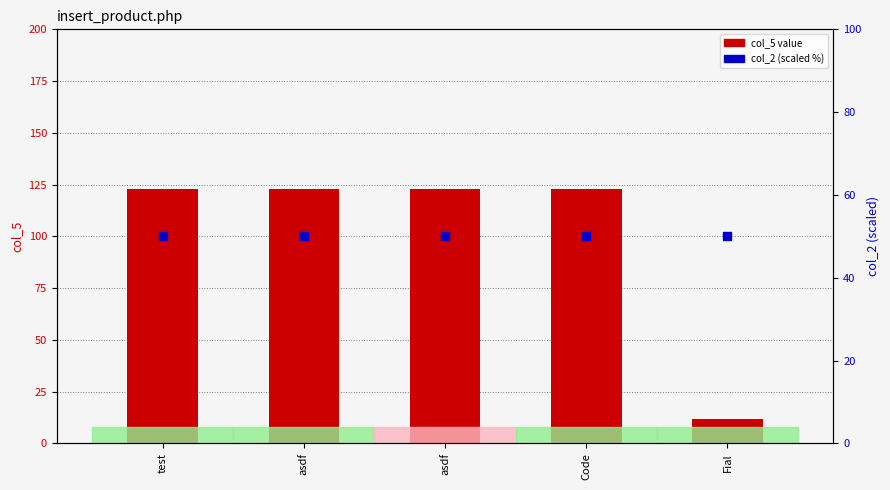

What are all the series names shown in the legend?

col_5 (value), col_2 (scaled)